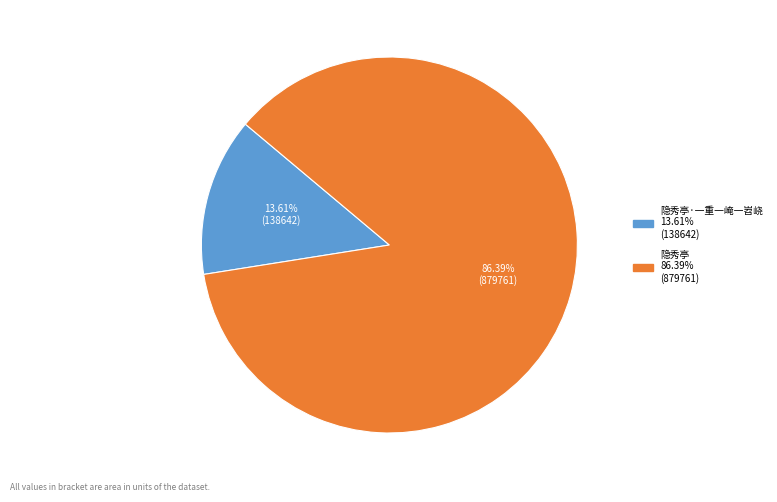

Does any single category account for the majority?

Yes